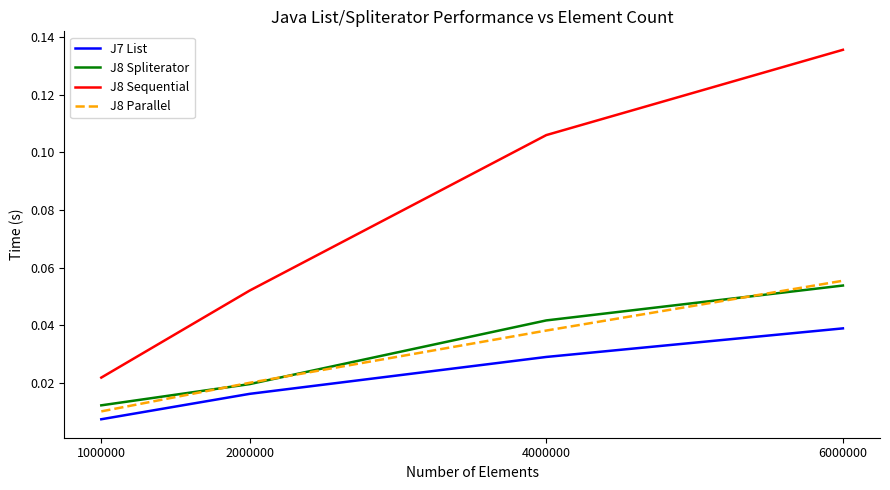

At which label does J8 Sequential reach its minimum?

1000000